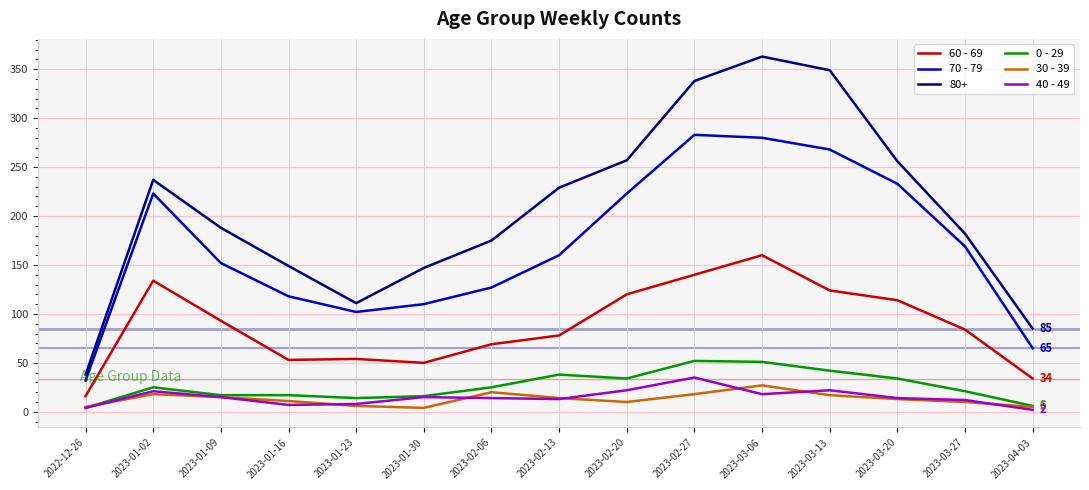

In 70 - 79, how many points are lower than both neighbors (excluding endpoints)?

1